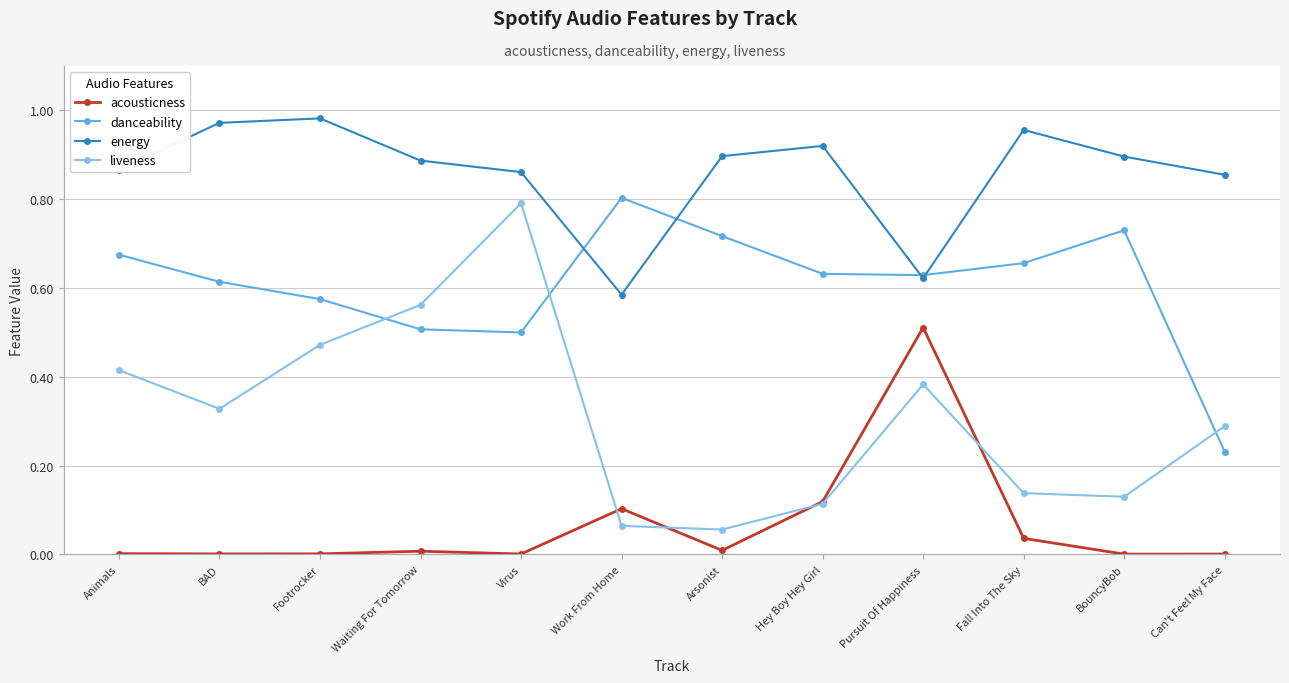

What position from the right is Waiting For Tomorrow?

9